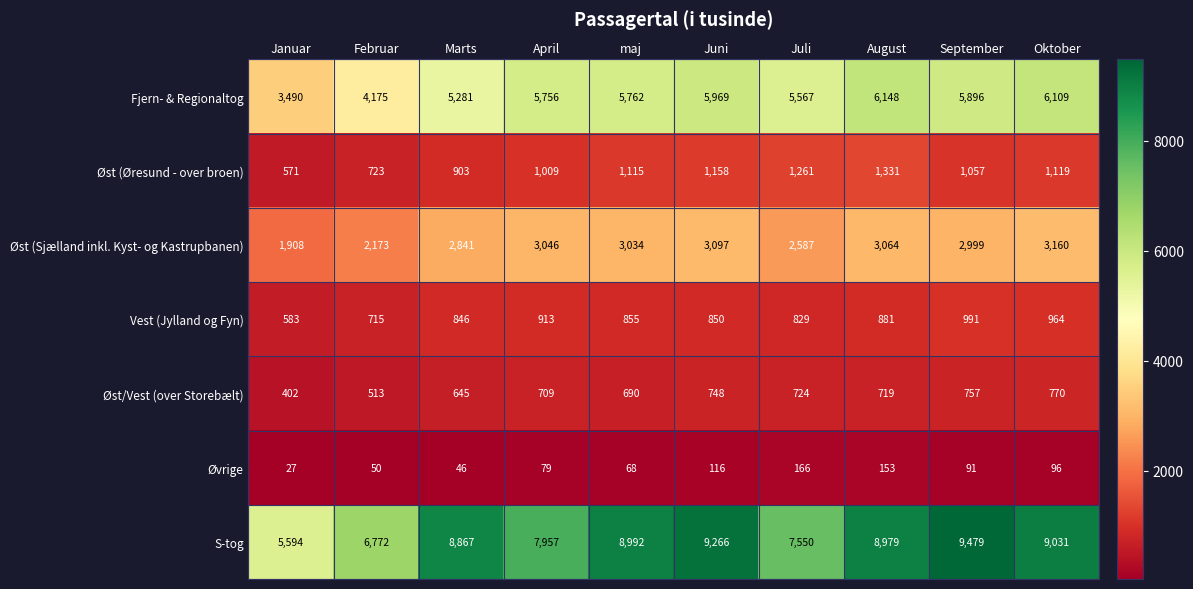

What is the sum of the Øst/Vest (over Storebælt) values at Januar and Oktober?

1172